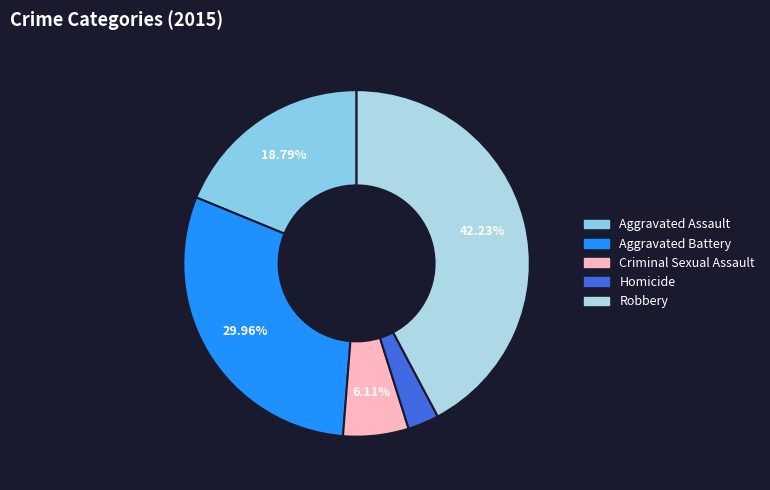

What is the change in value from Criminal Sexual Assault to Homicide?

-55